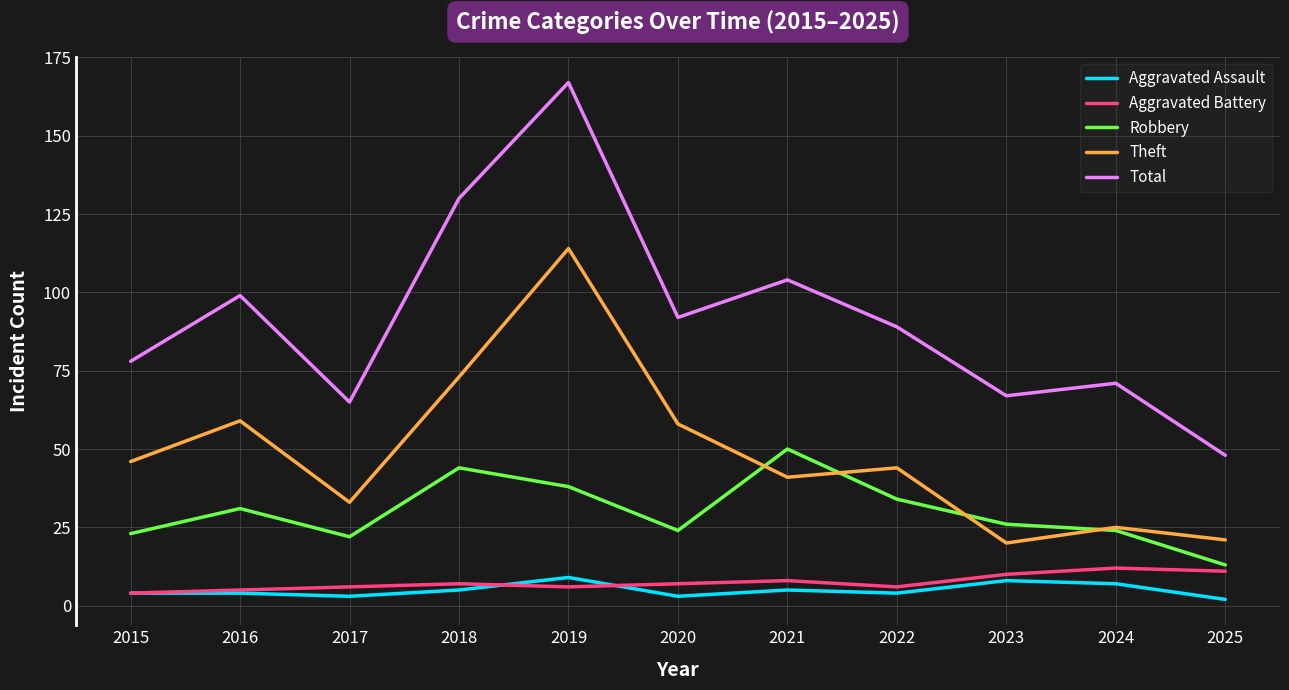

Which series has the widest spread of values?

Total